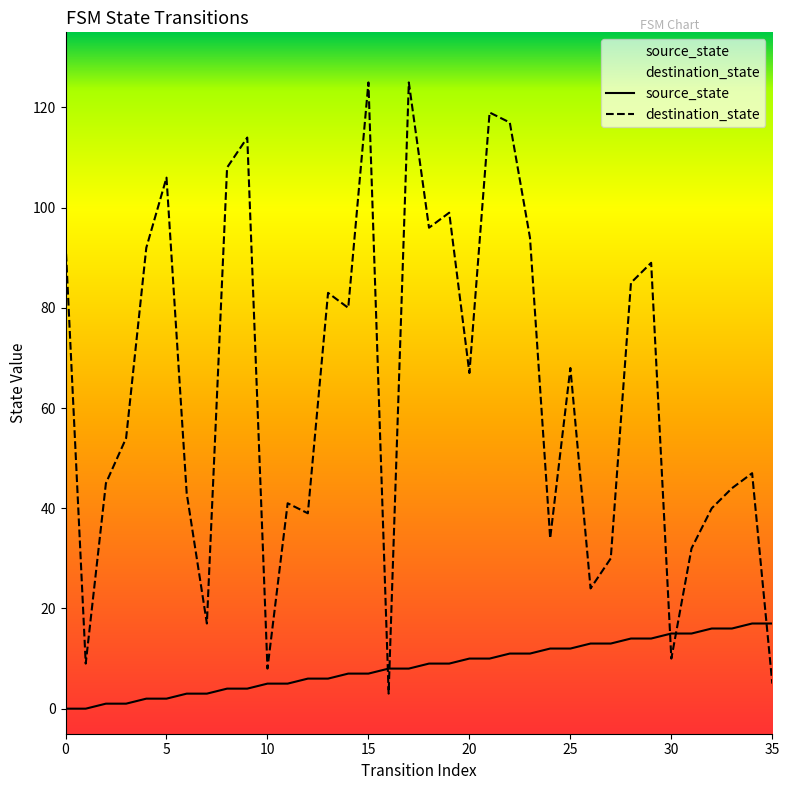

How many intersections are there between source_state and destination_state?

5